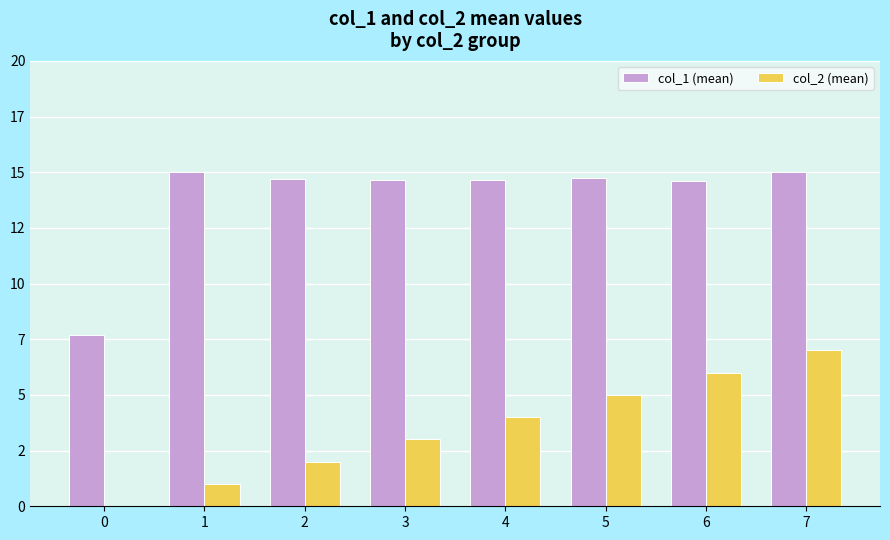

What are all the series names shown in the legend?

col_1 (mean), col_2 (mean)